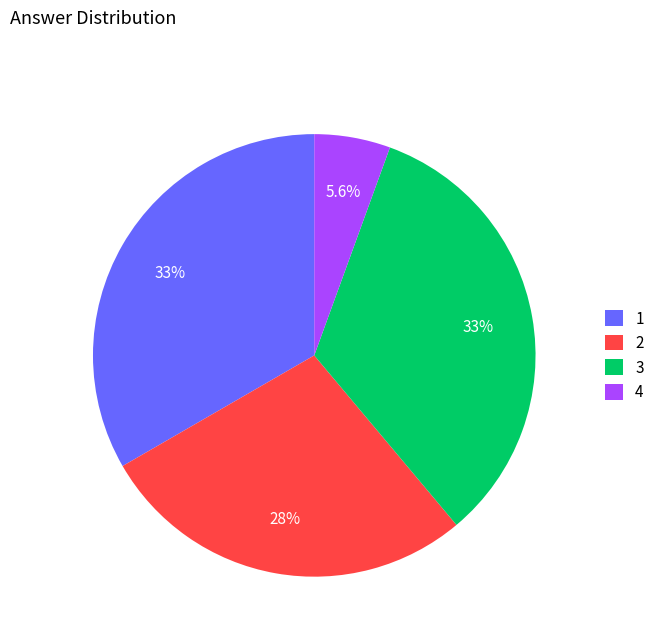

Count the number of slices in the pie.

4